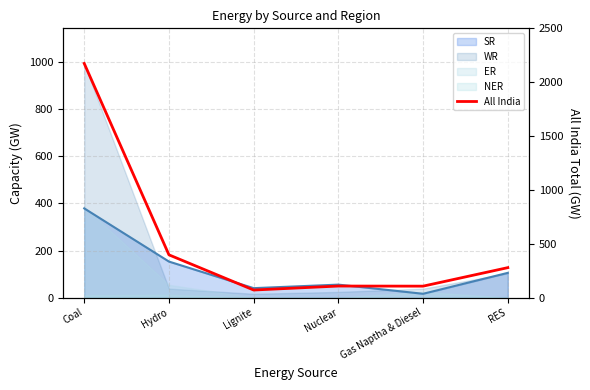

At which label does the data first exceed 278?

Coal